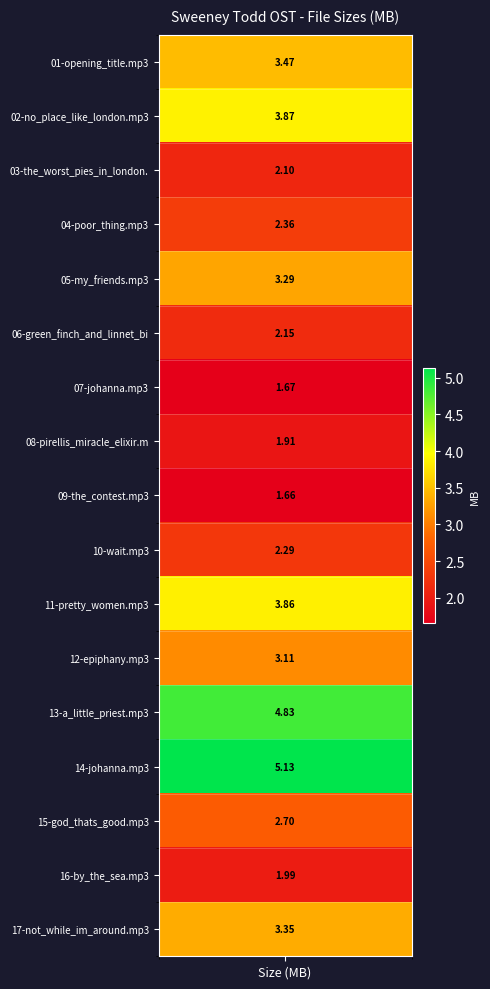

Reading left to right, extract all data points from this chart.

01-opening_title.mp3=3.5	02-no_place_like_london.mp3=3.9	03-the_worst_pies_in_london.mp3=2.1	04-poor_thing.mp3=2.4	05-my_friends.mp3=3.3	06-green_finch_and_linnet_bird.mp3=2.1	07-johanna.mp3=1.7	08-pirellis_miracle_elixir.mp3=1.9	09-the_contest.mp3=1.7	10-wait.mp3=2.3	11-pretty_women.mp3=3.9	12-epiphany.mp3=3.1	13-a_little_priest.mp3=4.8	14-johanna.mp3=5.1	15-god_thats_good.mp3=2.7	16-by_the_sea.mp3=2.0	17-not_while_im_around.mp3=3.4